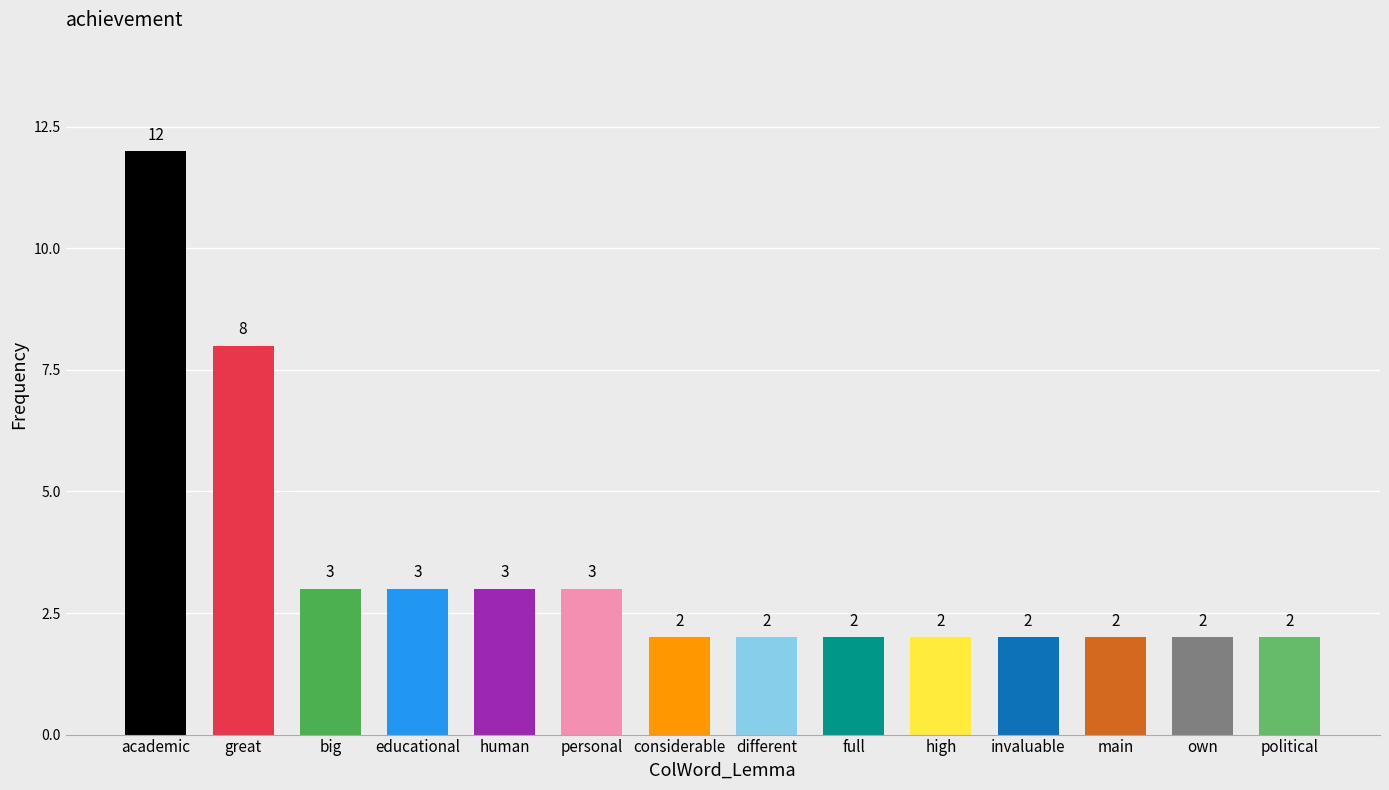

How many bars are there in total?

14